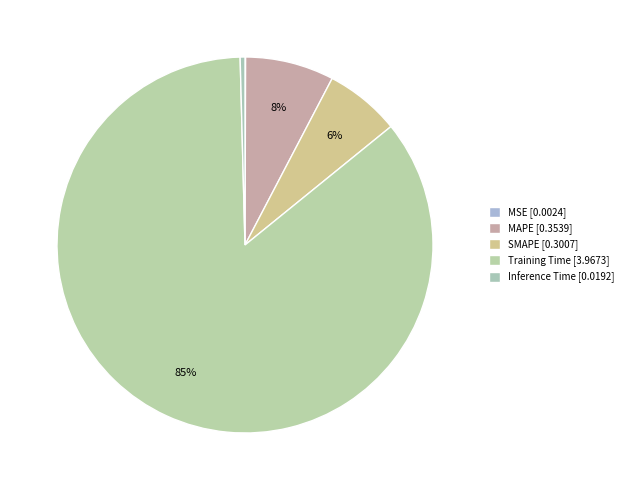

Which category has the biggest portion of the pie?

Training Time